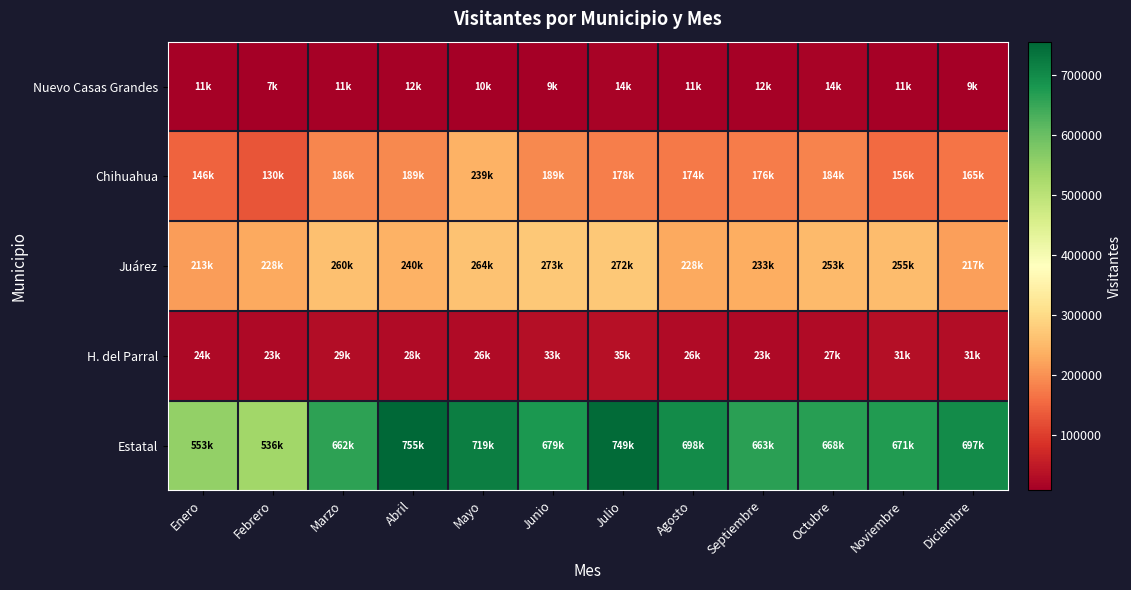

Rank the series by their maximum value, from lowest to highest.

Nuevo Casas Grandes, H. del Parral, Chihuahua, Juárez, Estatal